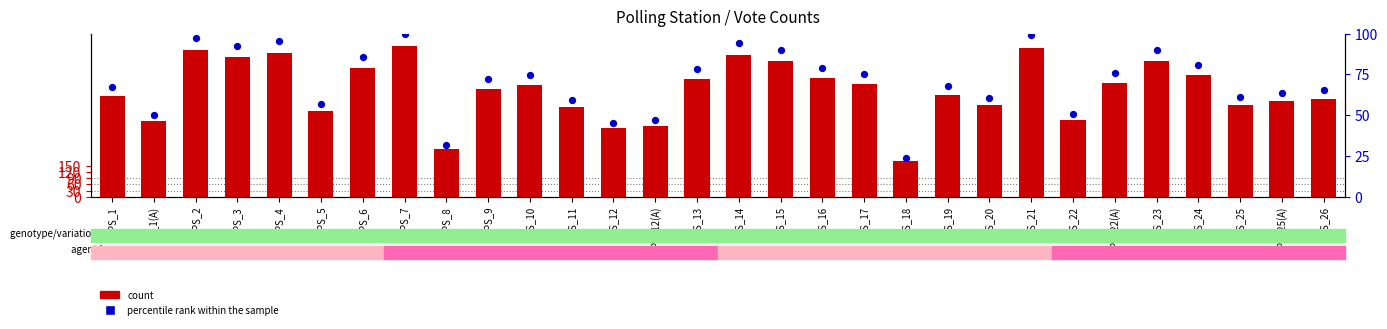

What are all the series names shown in the legend?

count, percentile rank within the sample